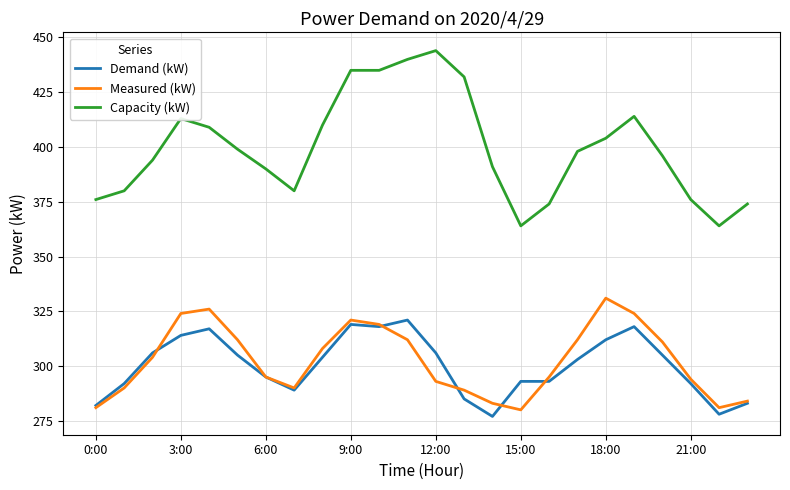

True or false: Measured (kW) and Capacity (kW) intersect in this chart.

False